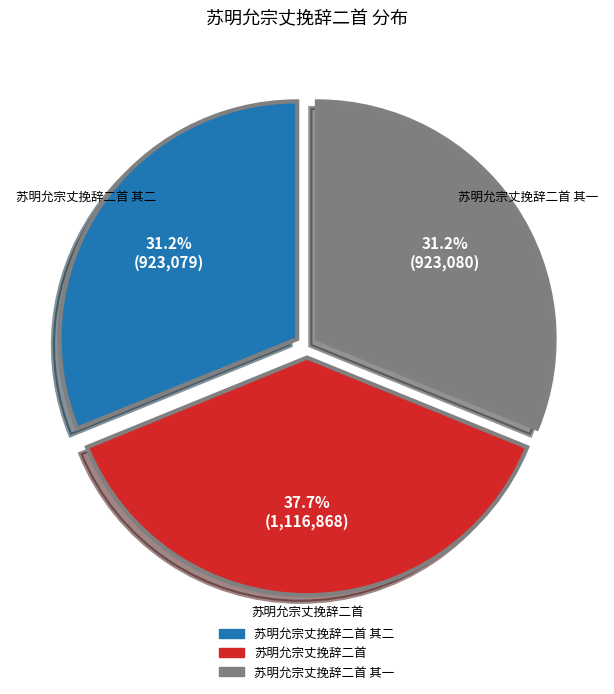

How many segments does this pie chart have?

3